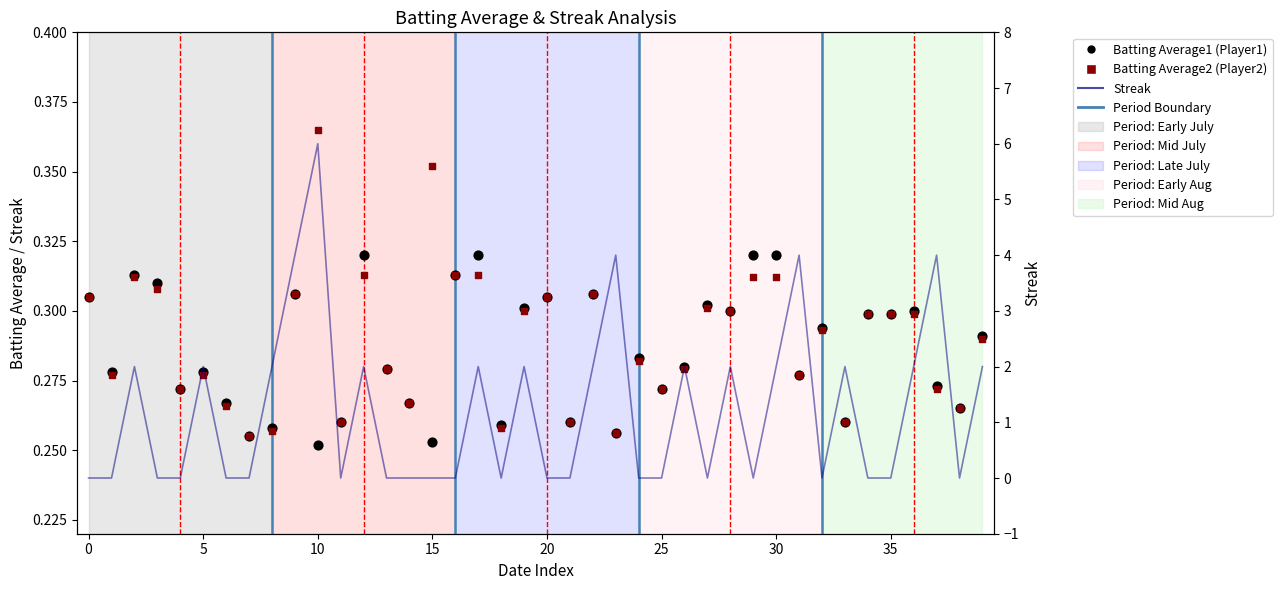

Which series contains the lowest Y value?

Streak